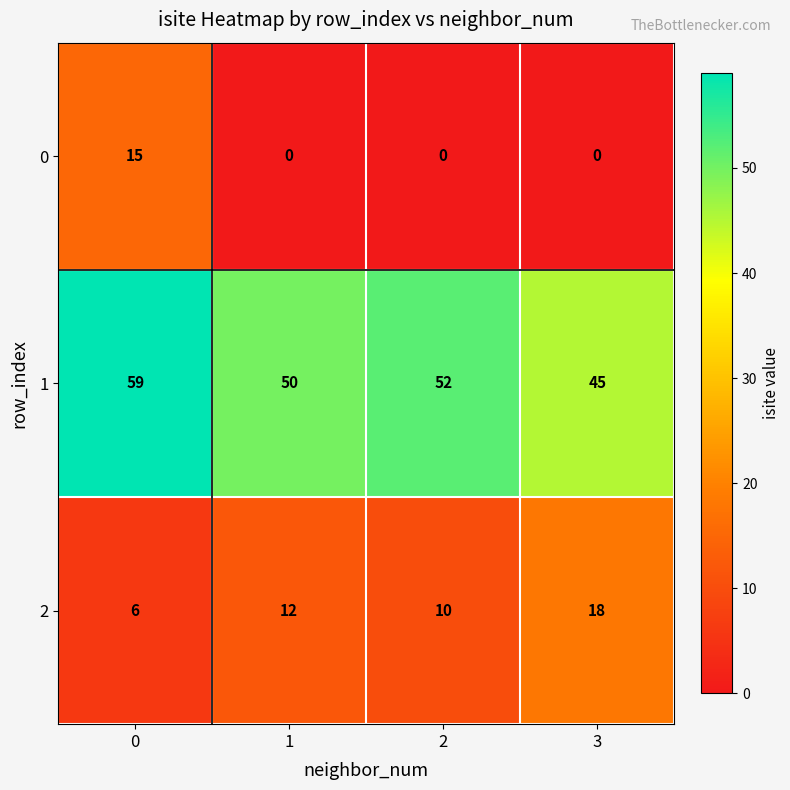

List the series in order of their overall mean, highest first.

1, 2, 0